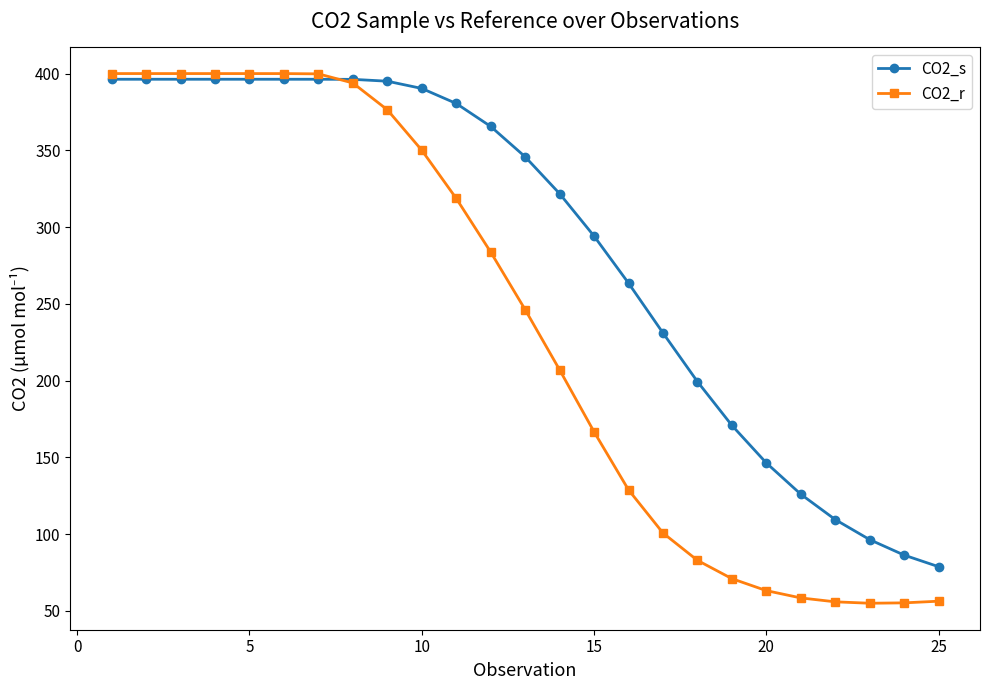

What is the minimum value shown in the chart?

54.9